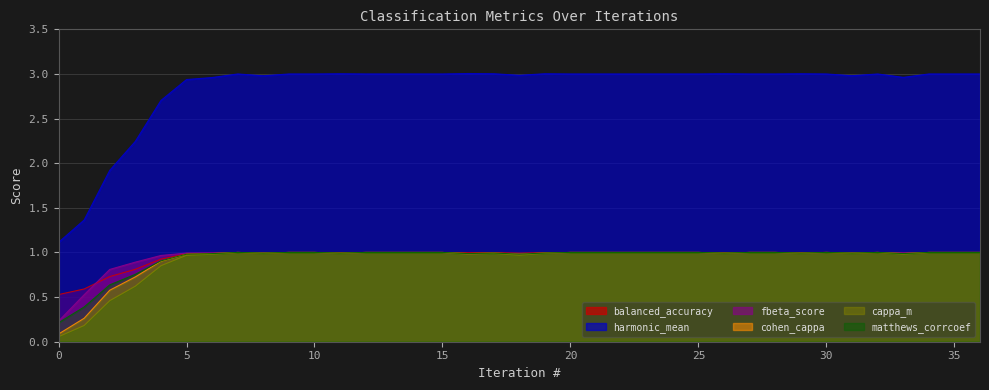

Reading left to right, transcribe all the data shown in this chart.

balanced_accuracy: 0.5	0.6	0.7	0.8	0.9	1.0	1.0	1.0	1.0	1.0	1.0	1.0	1.0	1.0	1.0	1.0	1.0	1.0	1.0	1.0	1.0	1.0	1.0	1.0	1.0	1.0	1.0	1.0	1.0	1.0	1.0	1.0	1.0	1.0	1.0	1.0	1.0
harmonic_mean: 1.1	1.4	1.9	2.2	2.7	2.9	3.0	3.0	3.0	3.0	3.0	3.0	3.0	3.0	3.0	3.0	3.0	3.0	3.0	3.0	3.0	3.0	3.0	3.0	3.0	3.0	3.0	3.0	3.0	3.0	3.0	3.0	3.0	3.0	3.0	3.0	3.0
fbeta_score: 0.2	0.5	0.8	0.9	1.0	1.0	1.0	1.0	1.0	1.0	1.0	1.0	1.0	1.0	1.0	1.0	1.0	1.0	1.0	1.0	1.0	1.0	1.0	1.0	1.0	1.0	1.0	1.0	1.0	1.0	1.0	1.0	1.0	1.0	1.0	1.0	1.0
cohen_cappa: 0.1	0.3	0.6	0.7	0.9	1.0	1.0	1.0	1.0	1.0	1.0	1.0	1.0	1.0	1.0	1.0	1.0	1.0	1.0	1.0	1.0	1.0	1.0	1.0	1.0	1.0	1.0	1.0	1.0	1.0	1.0	1.0	1.0	1.0	1.0	1.0	1.0
cappa_m: 0.1	0.2	0.5	0.6	0.9	1.0	1.0	1.0	1.0	1.0	1.0	1.0	1.0	1.0	1.0	1.0	1.0	1.0	1.0	1.0	1.0	1.0	1.0	1.0	1.0	1.0	1.0	1.0	1.0	1.0	1.0	1.0	1.0	1.0	1.0	1.0	1.0
matthews_corrcoef: 0.2	0.4	0.6	0.8	0.9	1.0	1.0	1.0	1.0	1.0	1.0	1.0	1.0	1.0	1.0	1.0	1.0	1.0	1.0	1.0	1.0	1.0	1.0	1.0	1.0	1.0	1.0	1.0	1.0	1.0	1.0	1.0	1.0	1.0	1.0	1.0	1.0